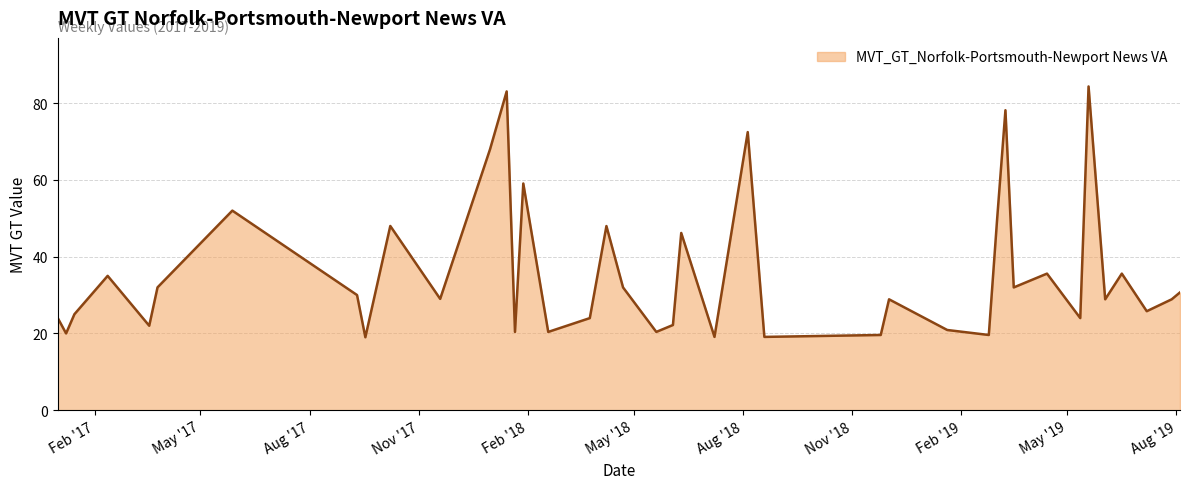

What is the greatest value displayed?

84.4